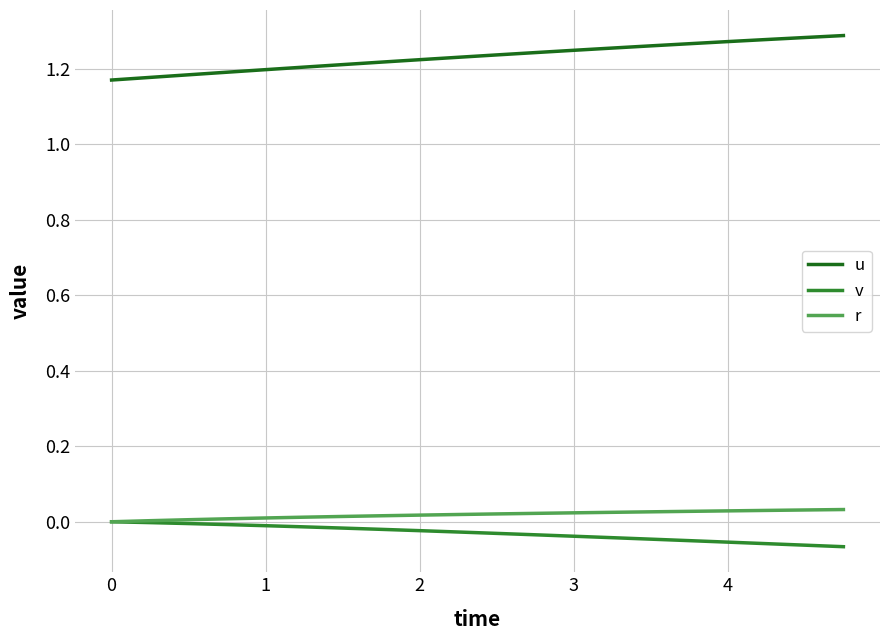

True or false: r and u intersect in this chart.

False